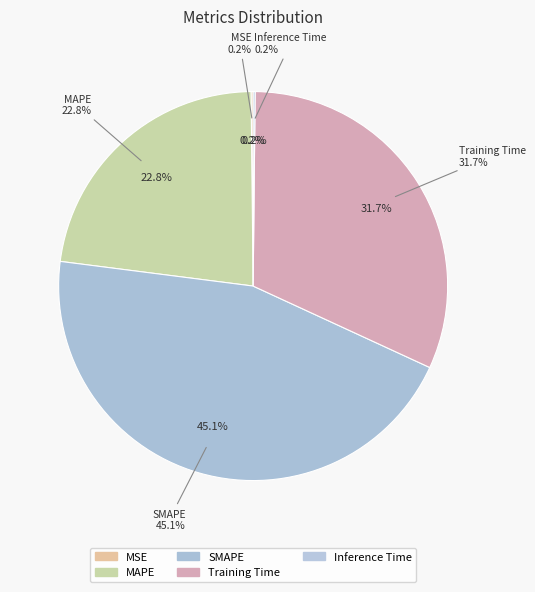

What portion of the pie excludes SMAPE?

54.9%